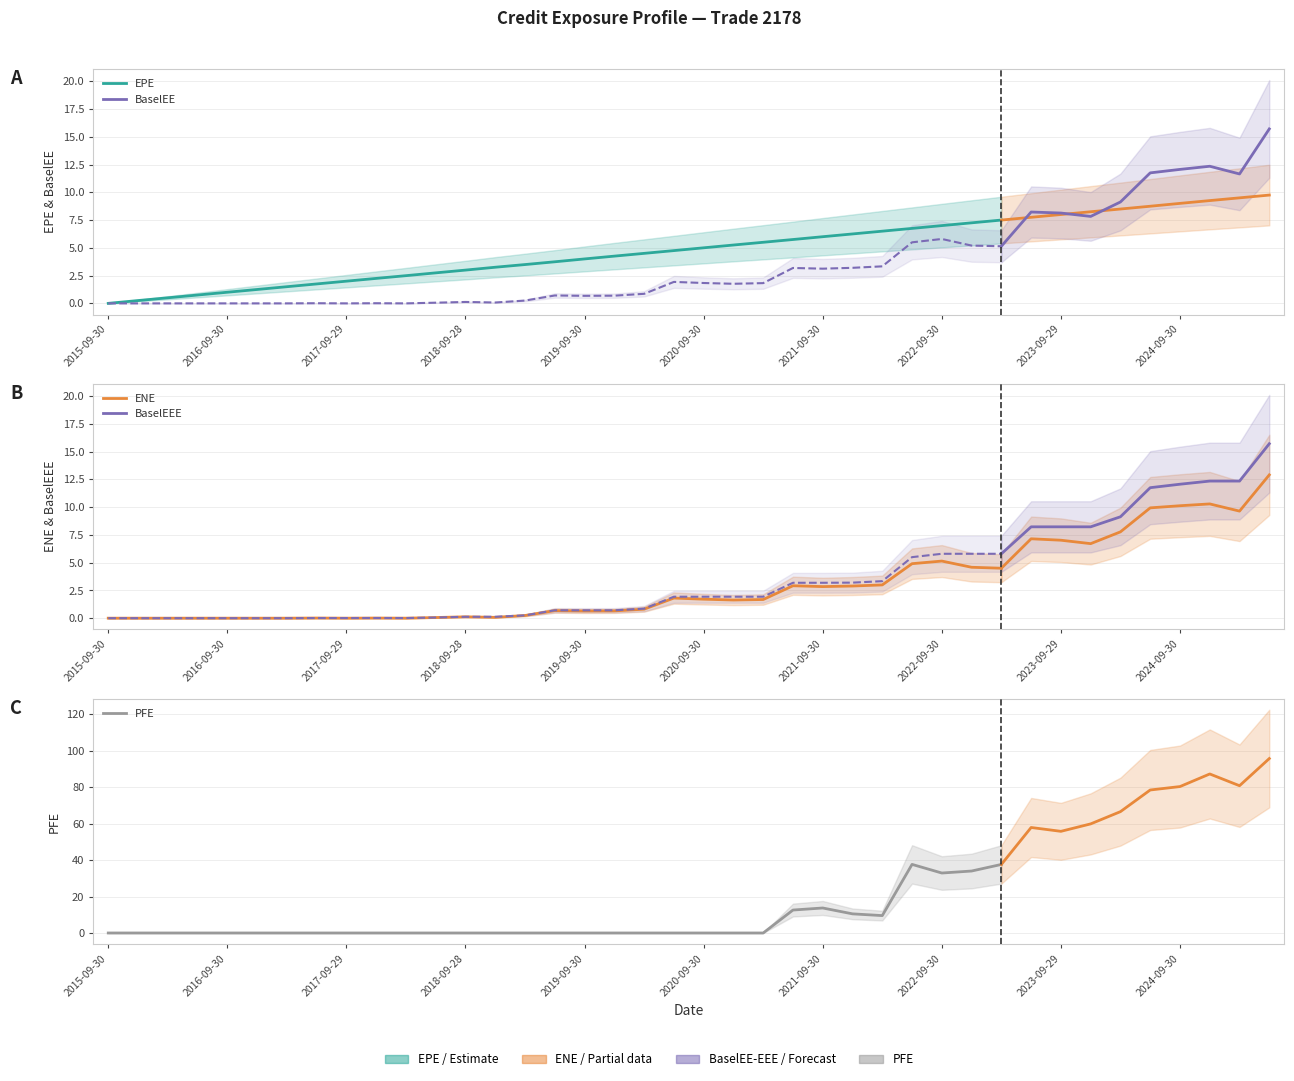

What is the difference between the BaselEEE values at 2022-06-30 and 2024-09-30?

6.6